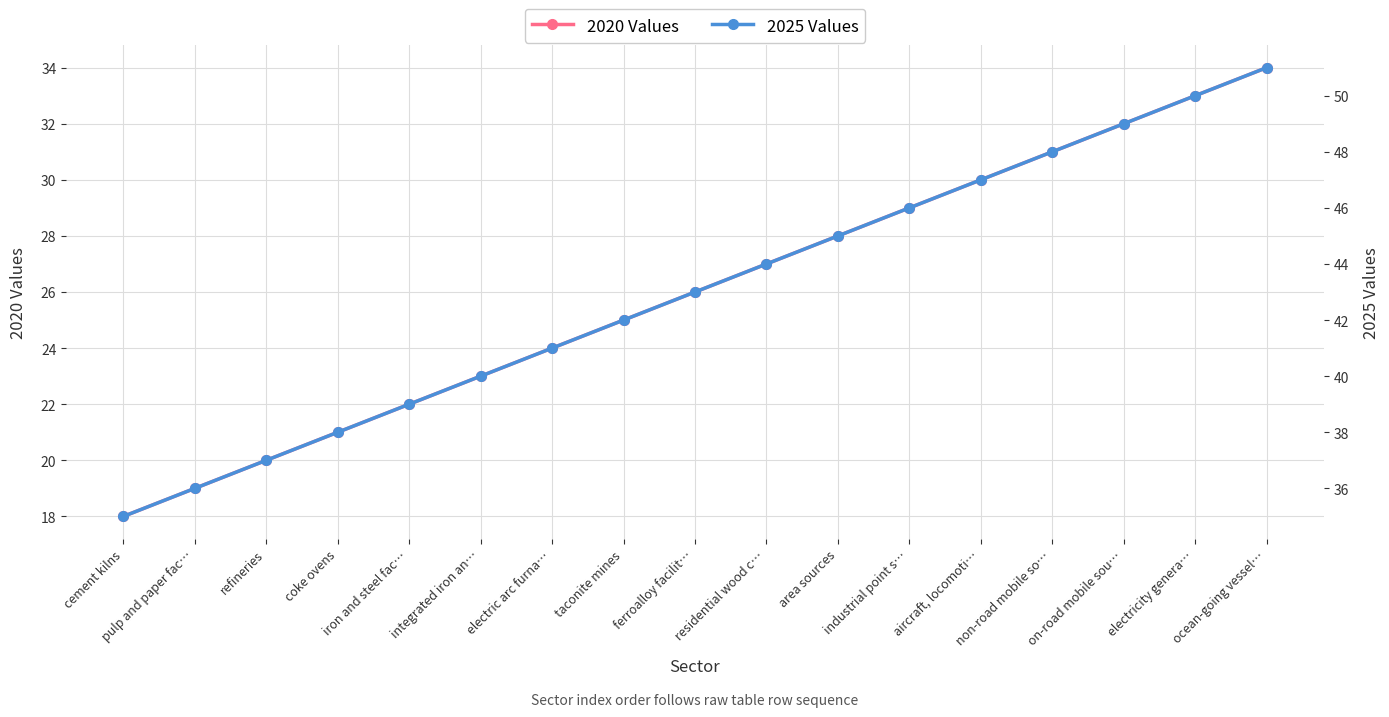

At how many categories does at least one series exceed 19?

17